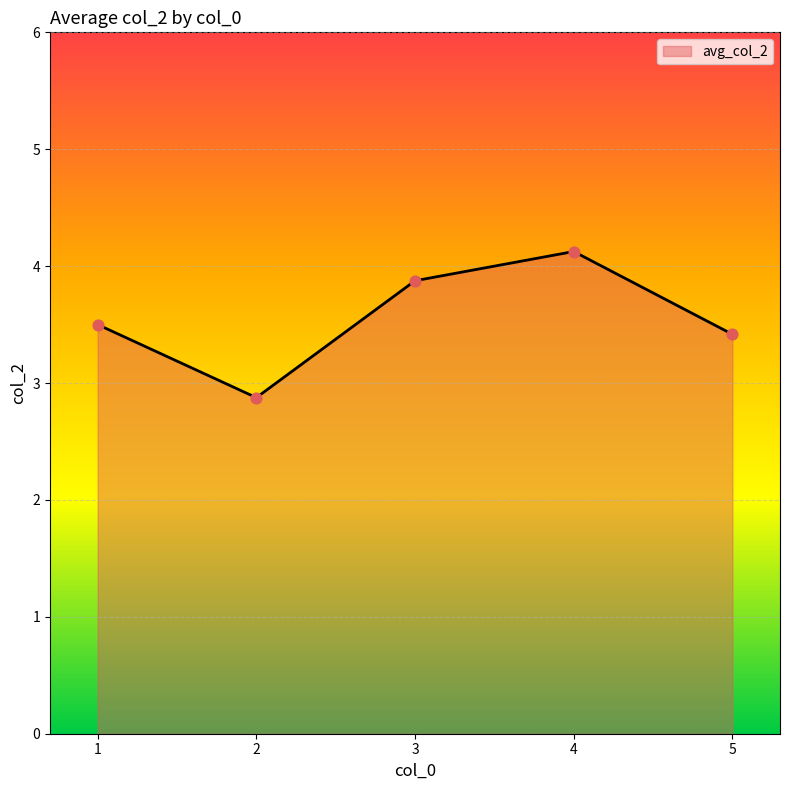

Which has a higher value, 3 or 2?

3